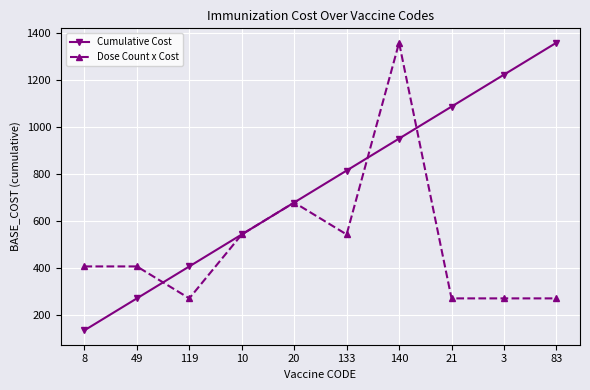

What is the total value across all series at 21?

1360